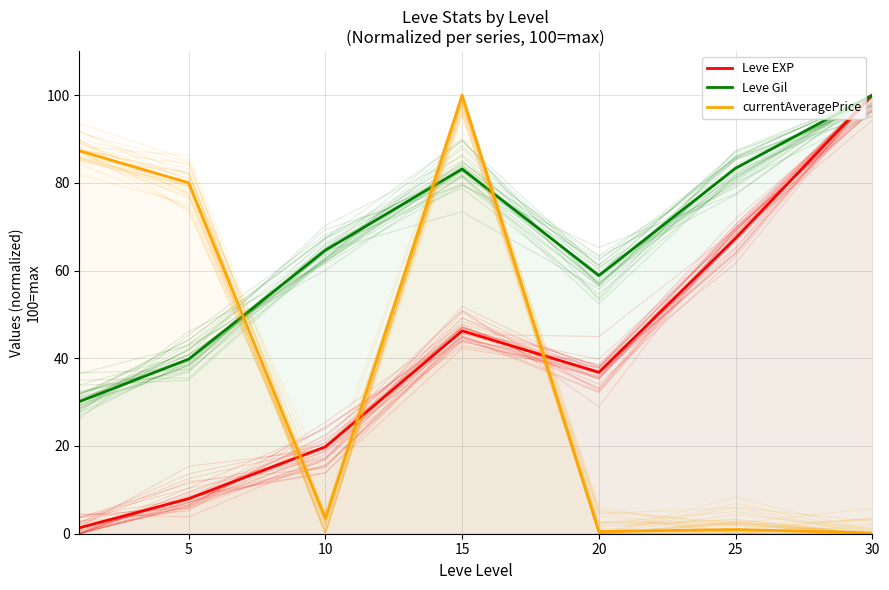

Between 25 and 30, which series saw the biggest shift?

Leve EXP